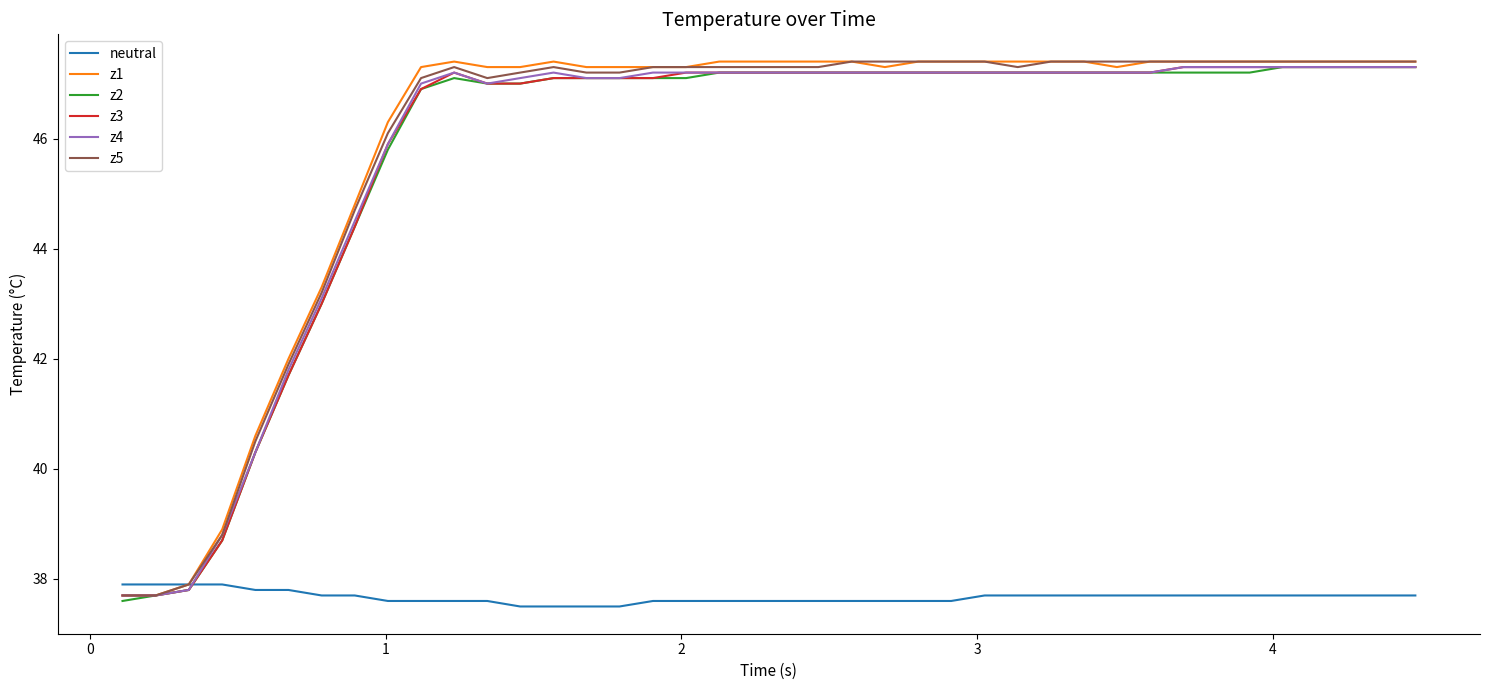

What is the minimum value for z1?

37.7